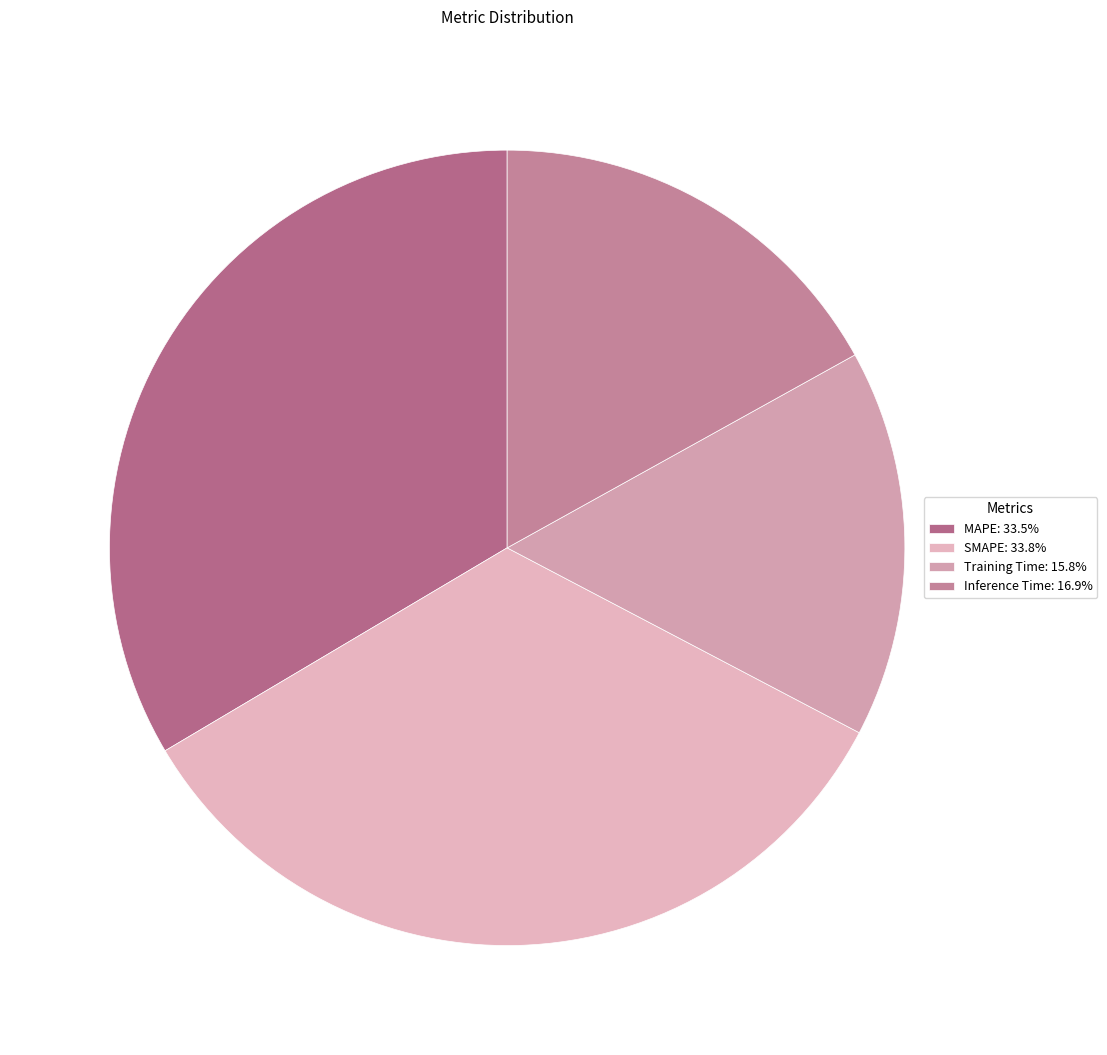

The MAPE slice represents 34% of the pie. True or false?

True